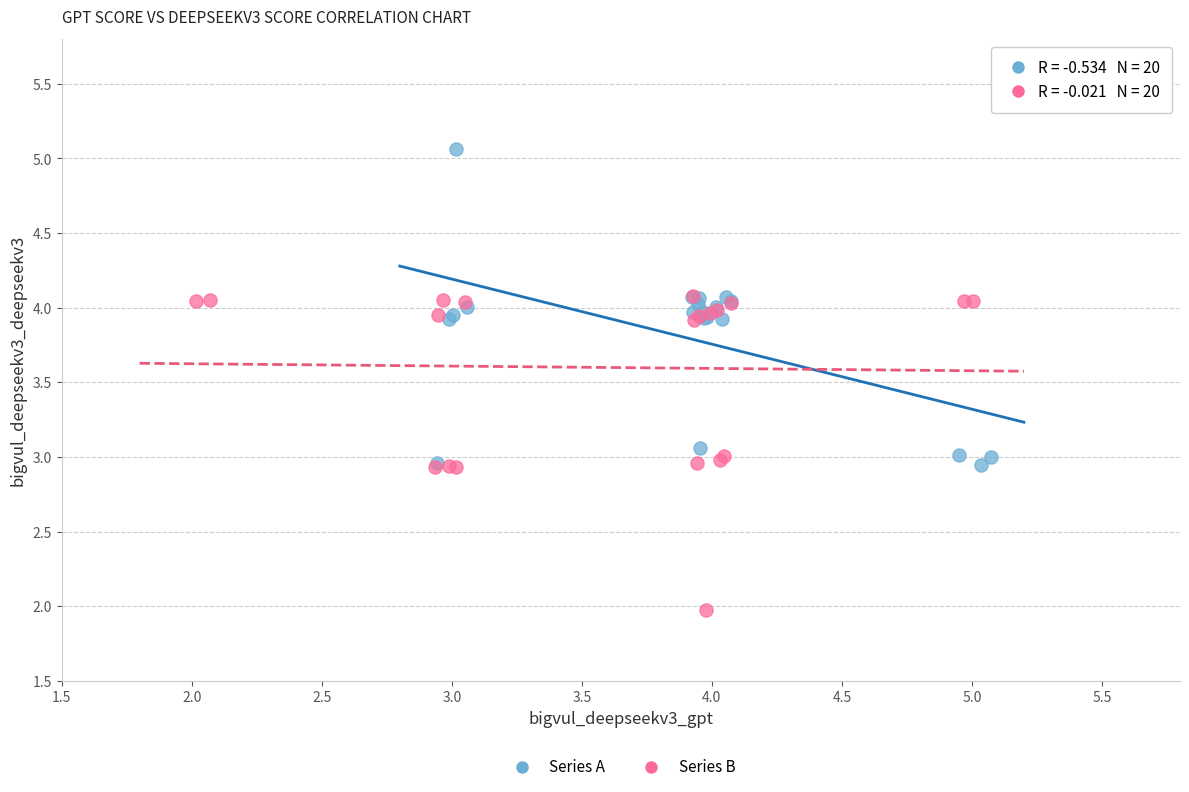

Which series reaches the minimum Y coordinate?

Series B